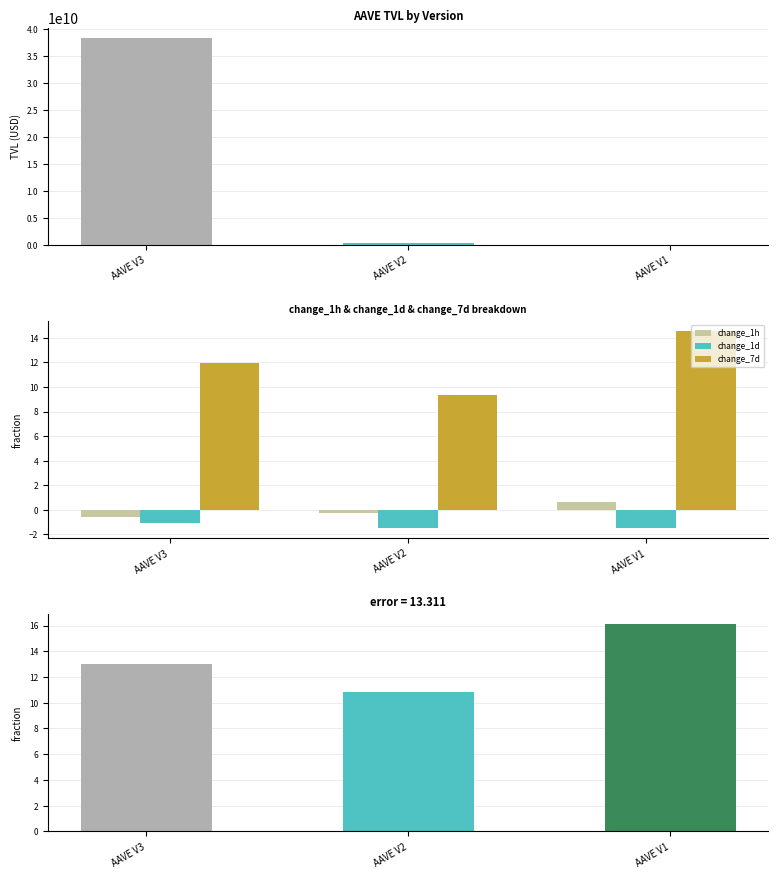

What is the smallest value displayed?

-1.5